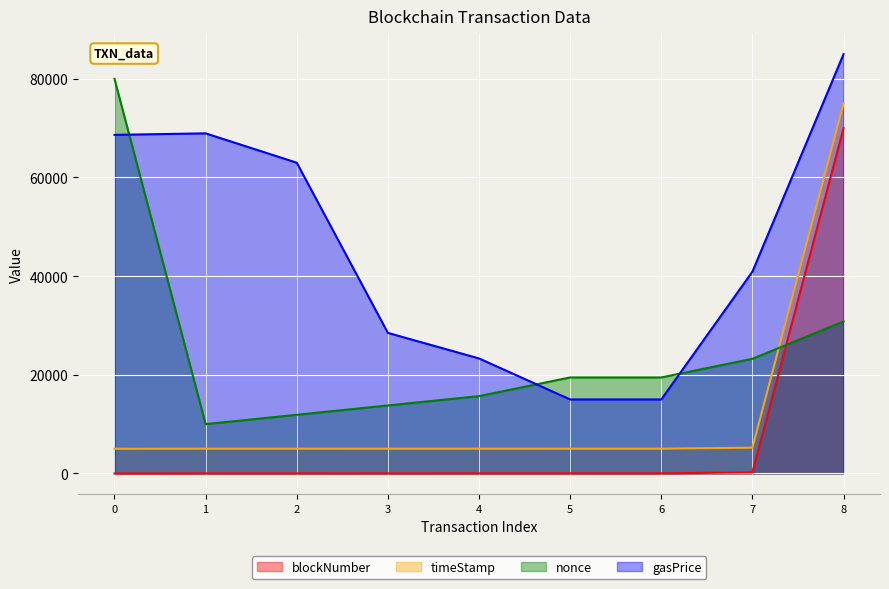

What is the greatest value displayed?

85000.0